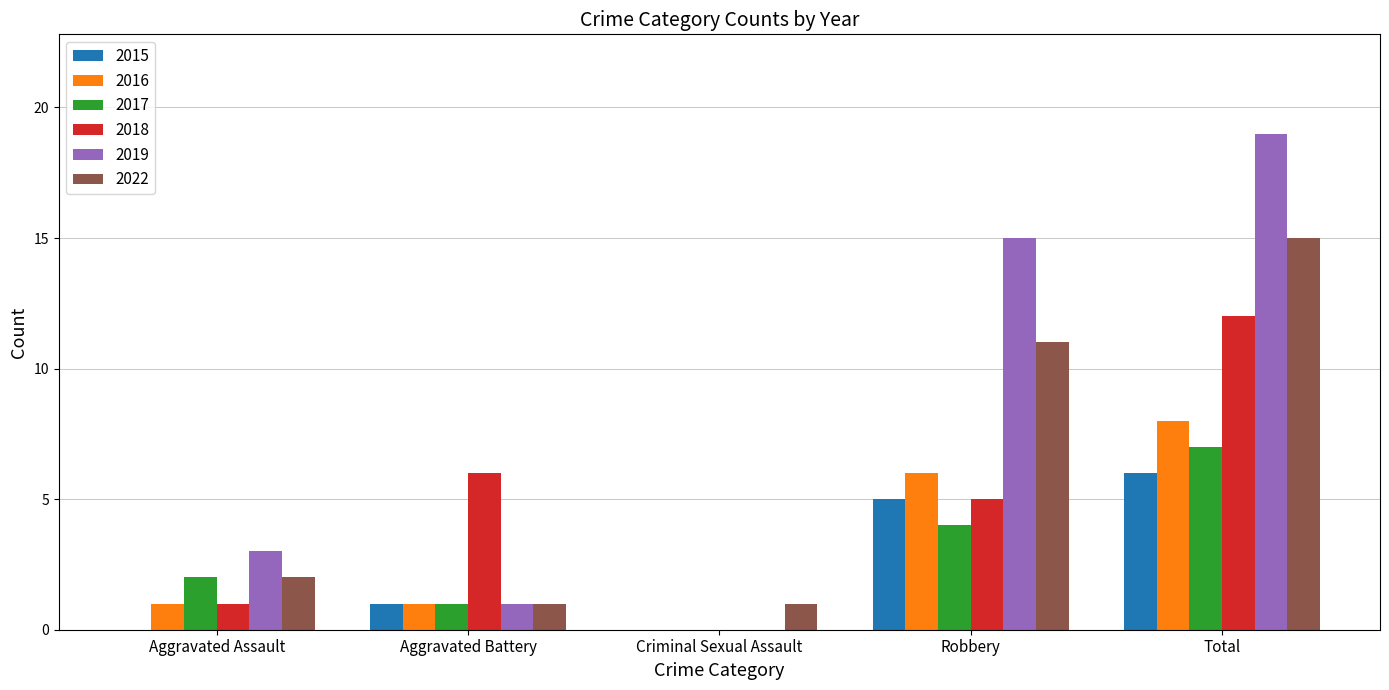

What is the total value across all series at Aggravated Assault?

9